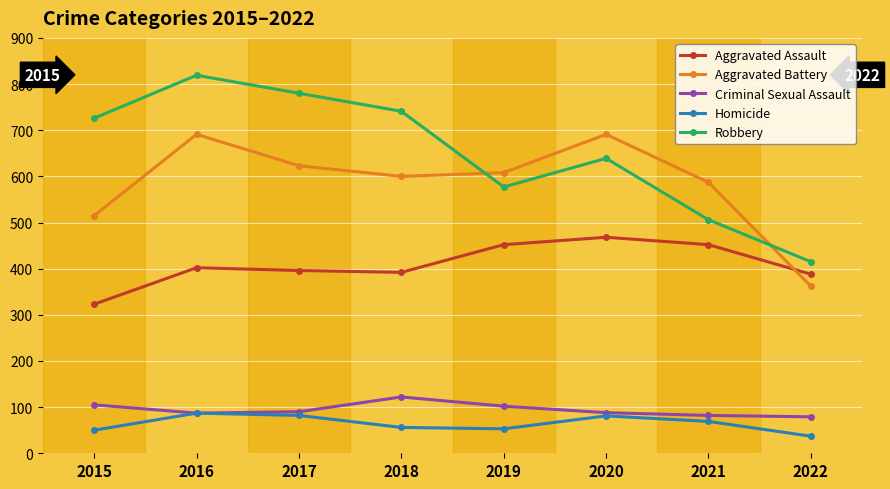

What is the maximum value for Aggravated Battery?

691